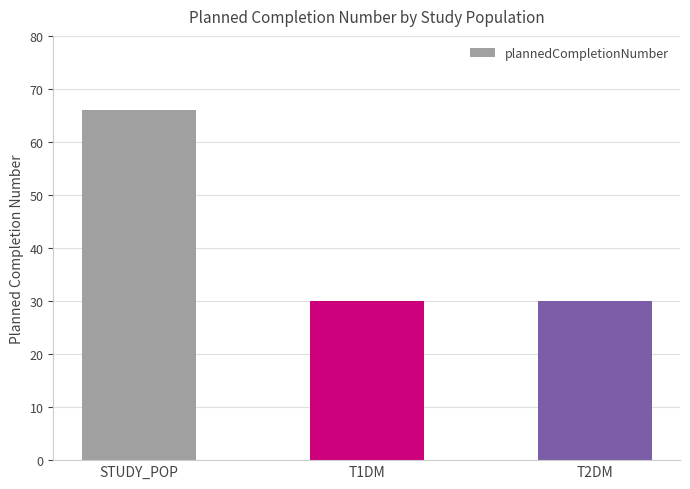

Are the bars grouped side by side (vs. stacked)?

No